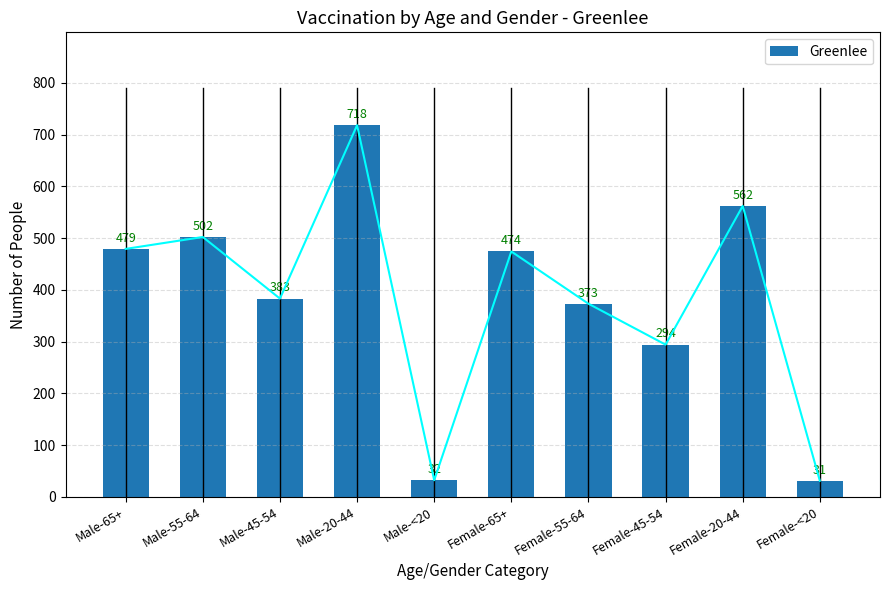

What is the difference between the values at Female-20-44 and Female-45-54?

268